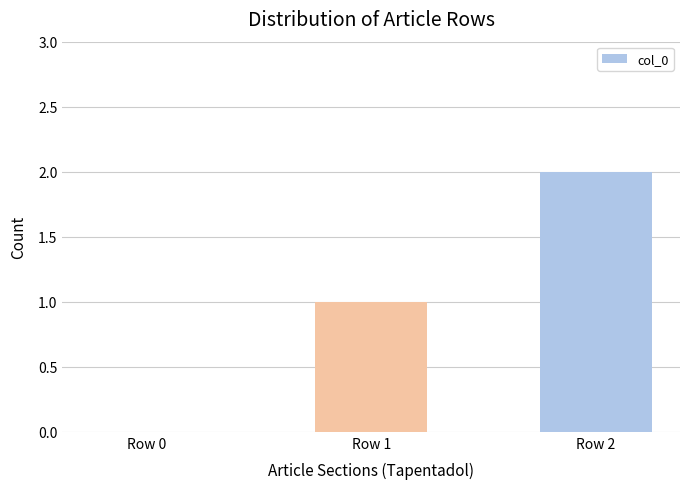

What is the change in value from Row 0 to Row 2?

+2